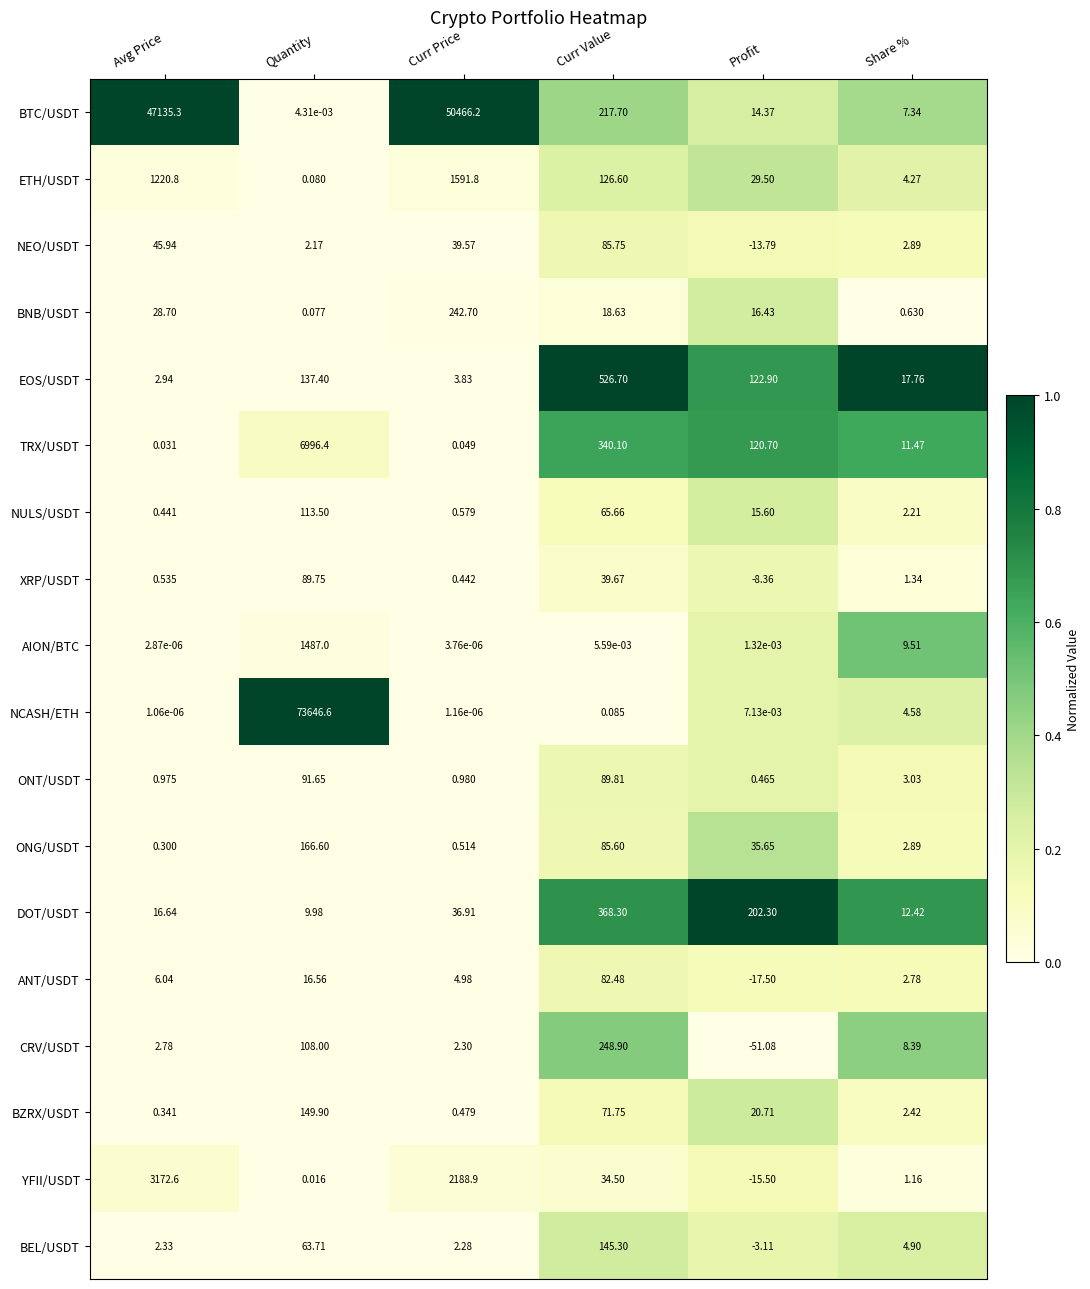

At which label does NULS/USDT reach its peak?

Quantity